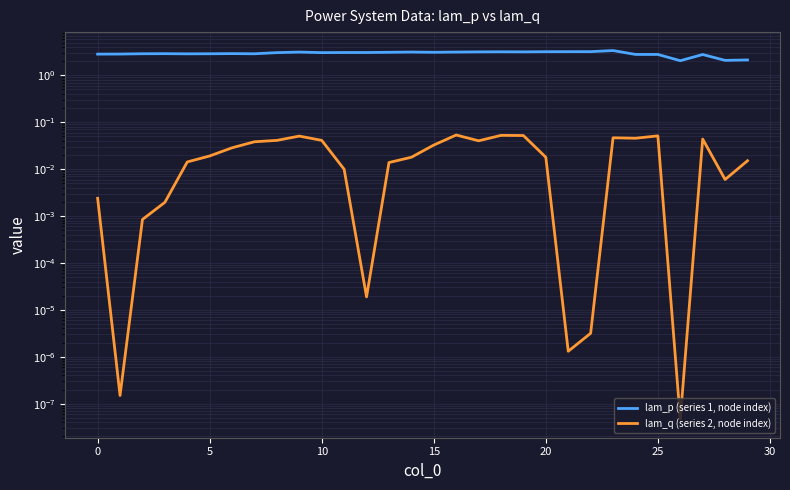

Which series has the largest total across all categories?

lam_p (series 1, node index)